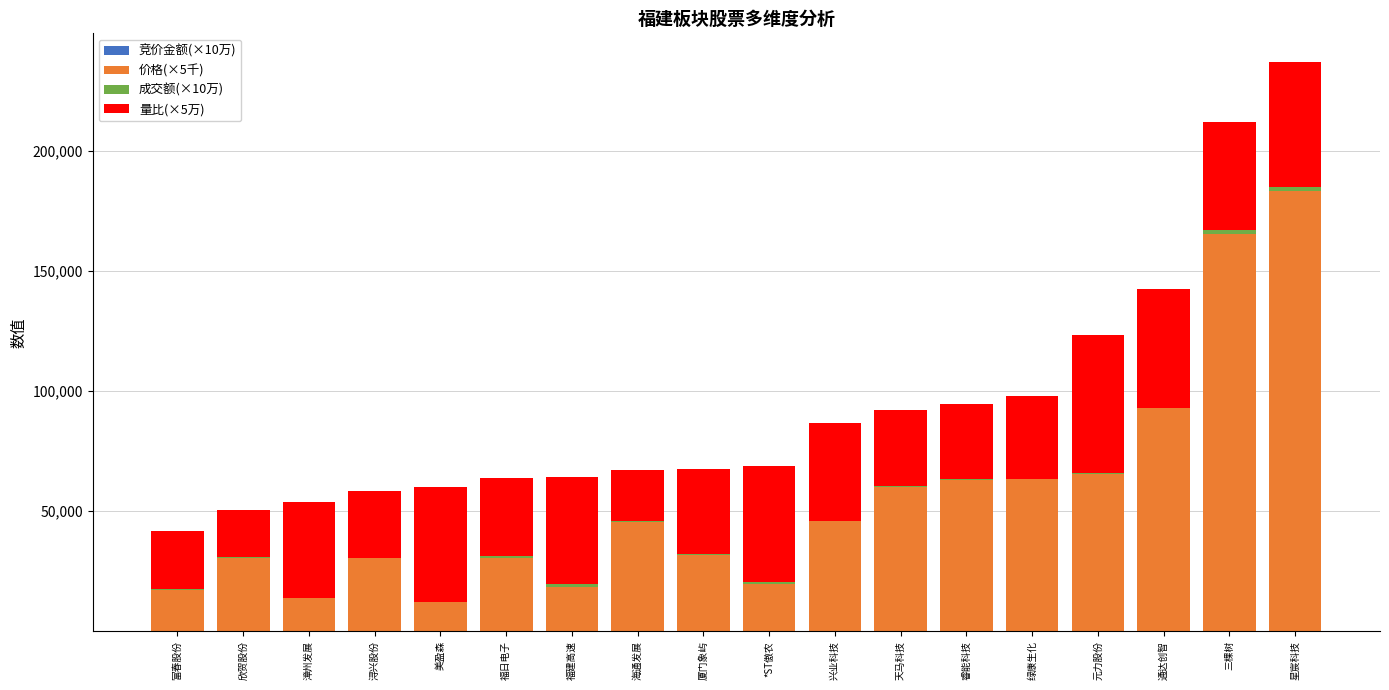

What is the highest value of the 竞价金额(×10万) series?

29.0